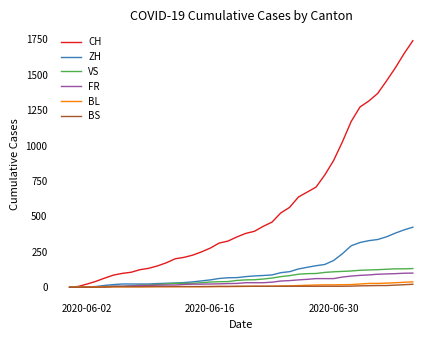

Which series has the largest range (max minus min)?

CH